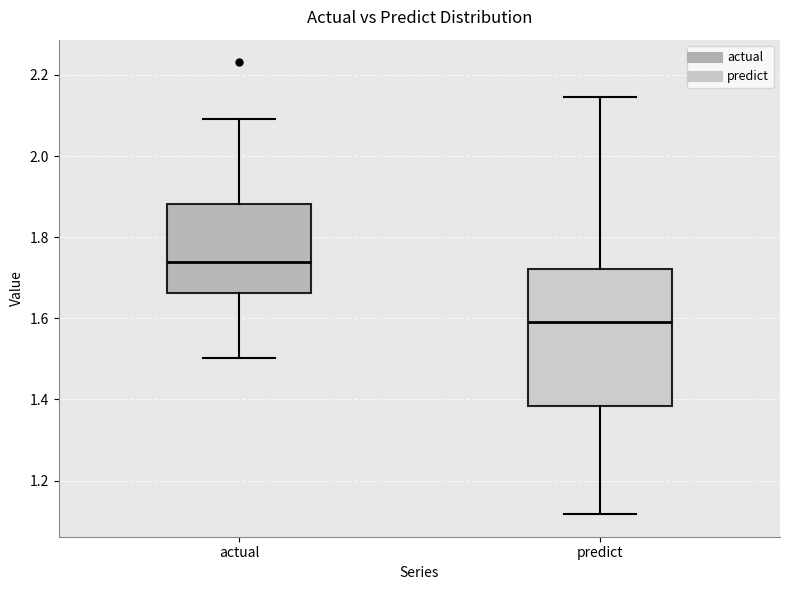

Which box has the highest median line?

actual